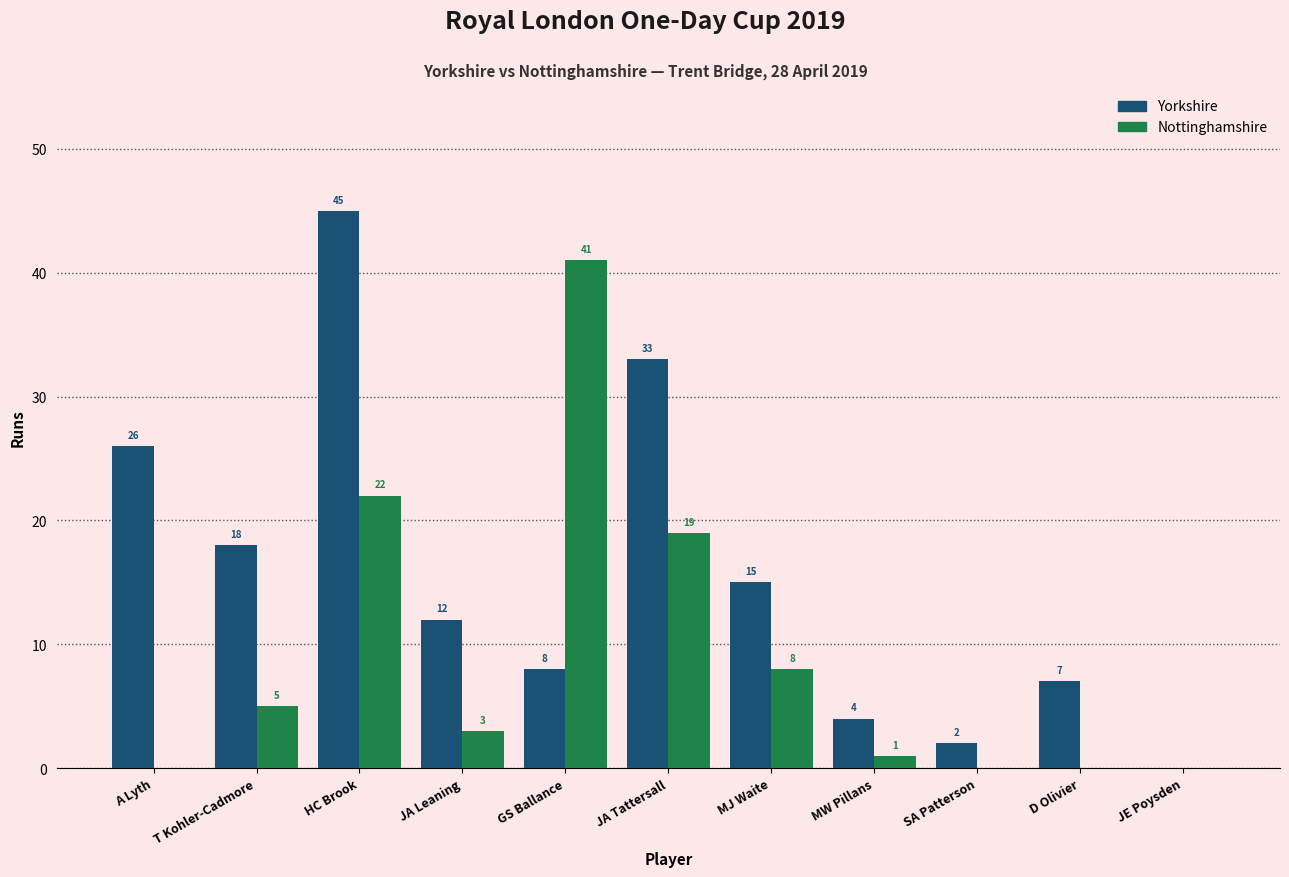

Which label corresponds to the largest value in the chart?

HC Brook